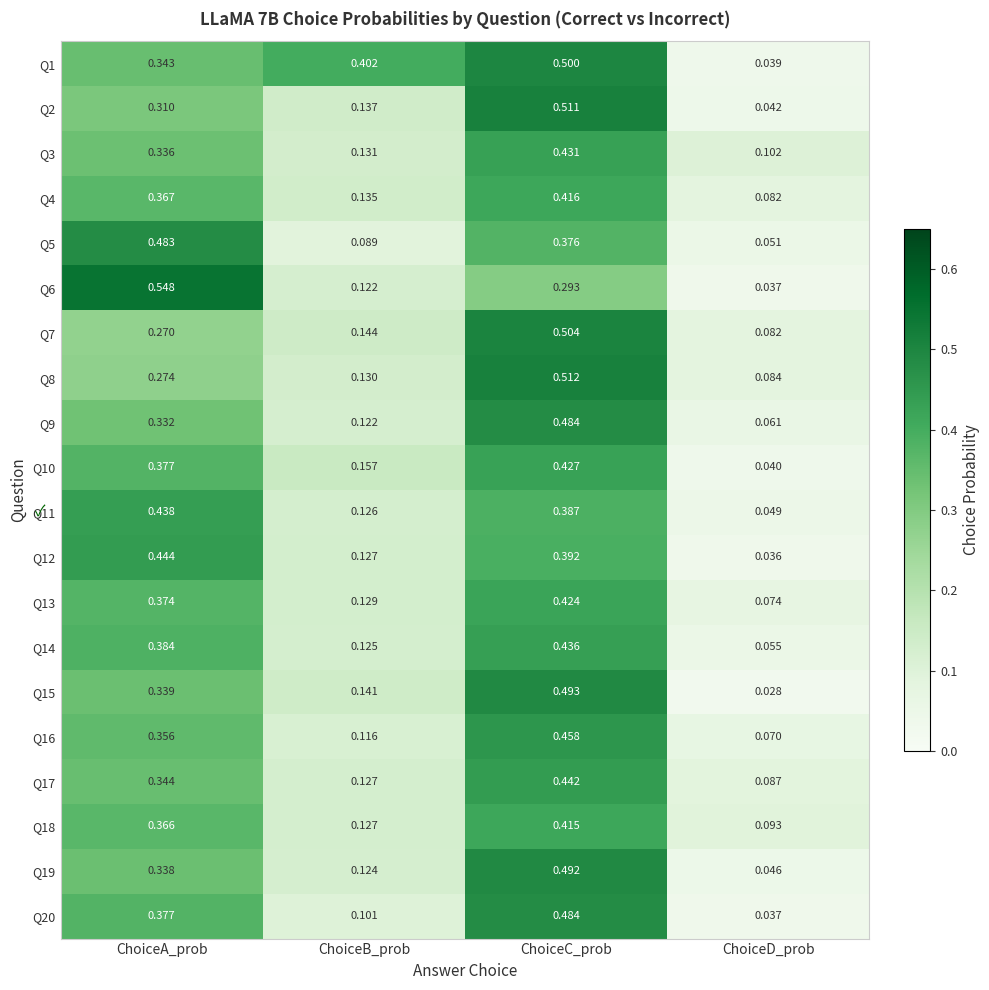

Where is Q13 nearest to the value 0?

ChoiceD_prob